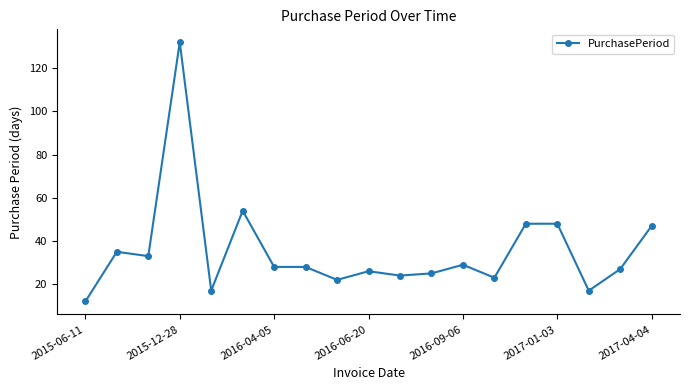

What is the value of the 14th point from the left?

23